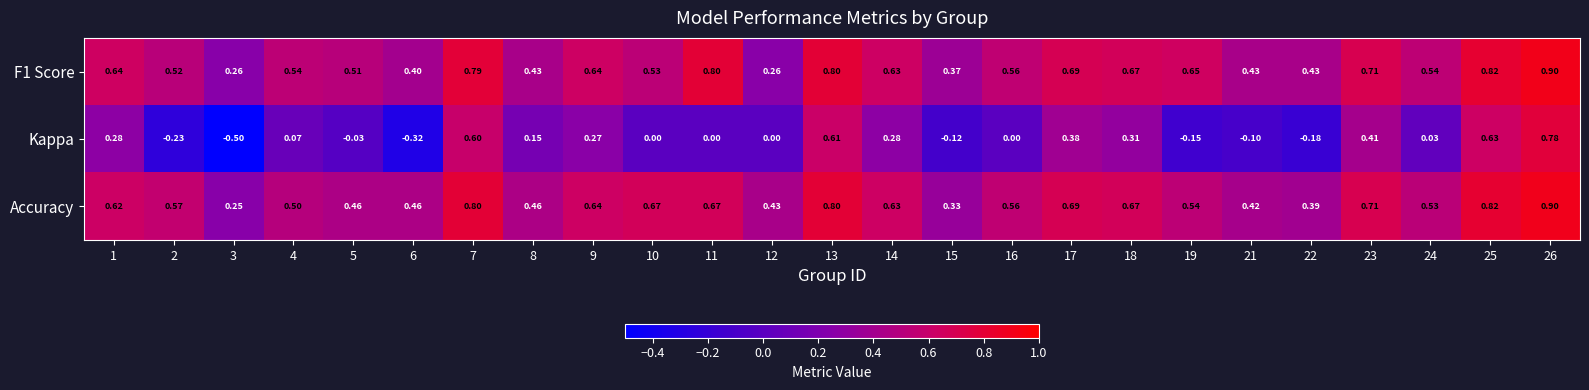

Is the value of F1 Score at 11 greater than the value of Accuracy at 21?

Yes